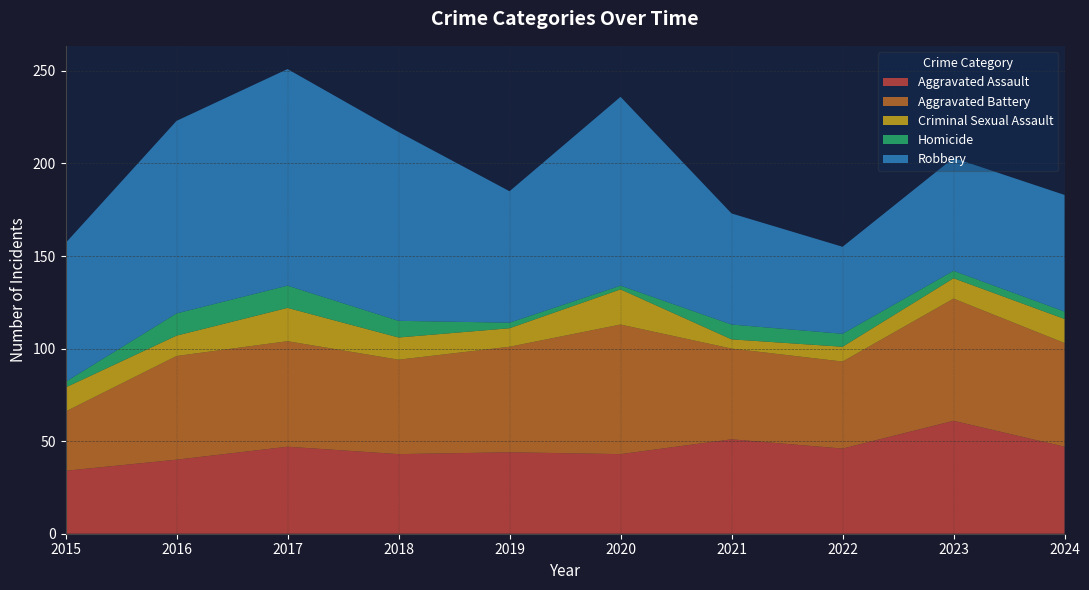

Reading left to right, what are all the values shown in this chart?

Aggravated Assault: 34	40	47	43	44	43	51	46	61	47
Aggravated Battery: 32	56	57	51	57	70	49	47	66	56
Criminal Sexual Assault: 13	11	18	12	10	19	5	8	11	13
Homicide: 3	12	12	9	3	2	8	7	4	4
Robbery: 75	104	117	102	71	102	60	47	61	63